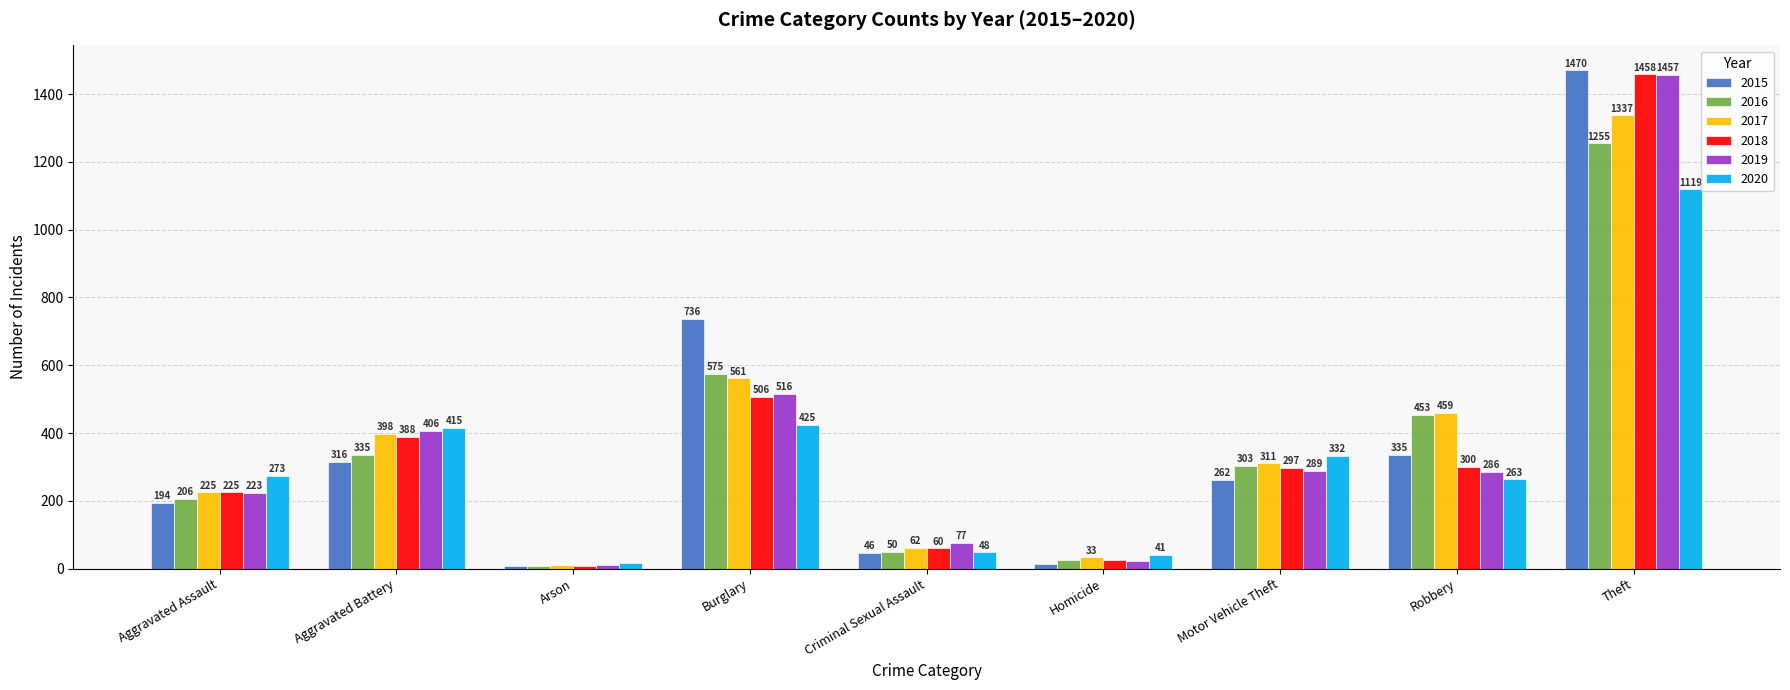

Reading left to right, transcribe all the data shown in this chart.

2015: 194	316	8	736	46	15	262	335	1470
2016: 206	335	7	575	50	26	303	453	1255
2017: 225	398	10	561	62	33	311	459	1337
2018: 225	388	7	506	60	25	297	300	1458
2019: 223	406	12	516	77	22	289	286	1457
2020: 273	415	17	425	48	41	332	263	1119